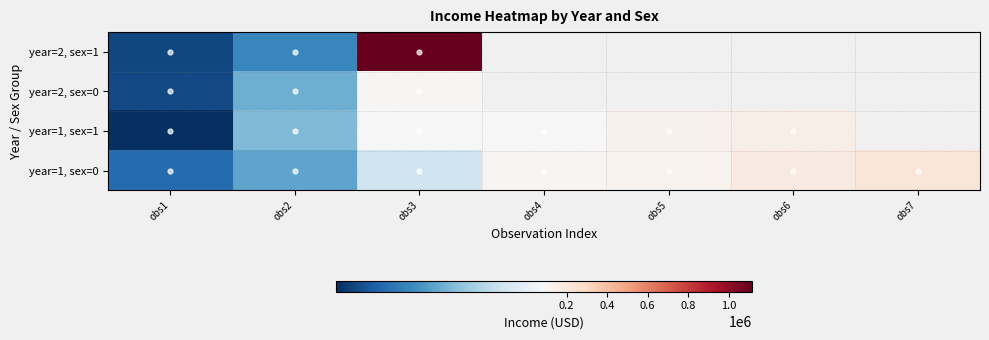

How many positive values does the year=2, sex=0 series have?

3